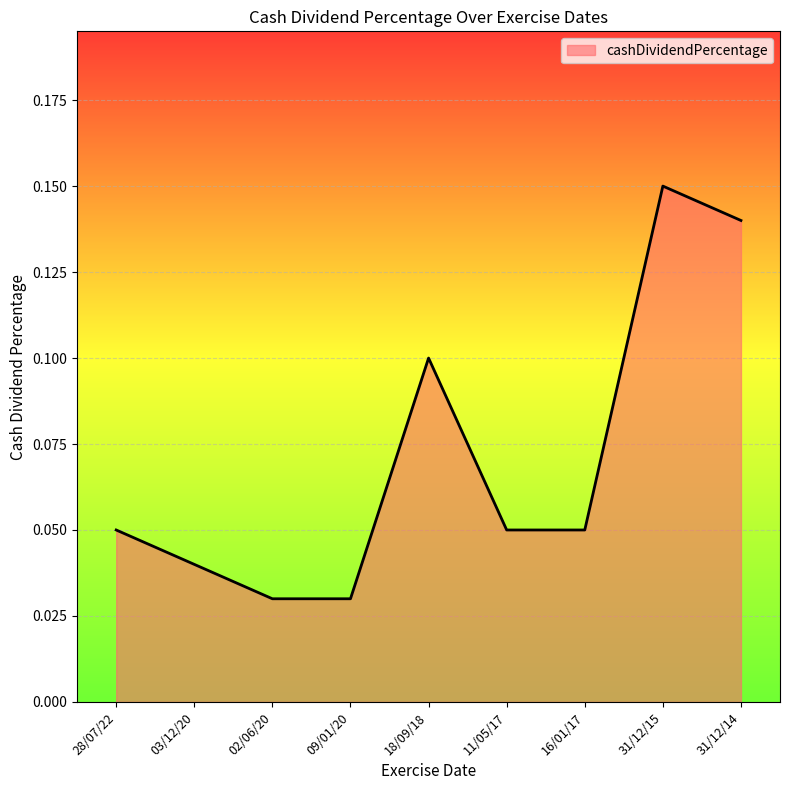

What is the change in value from 16/01/17 to 31/12/15?

+0.1